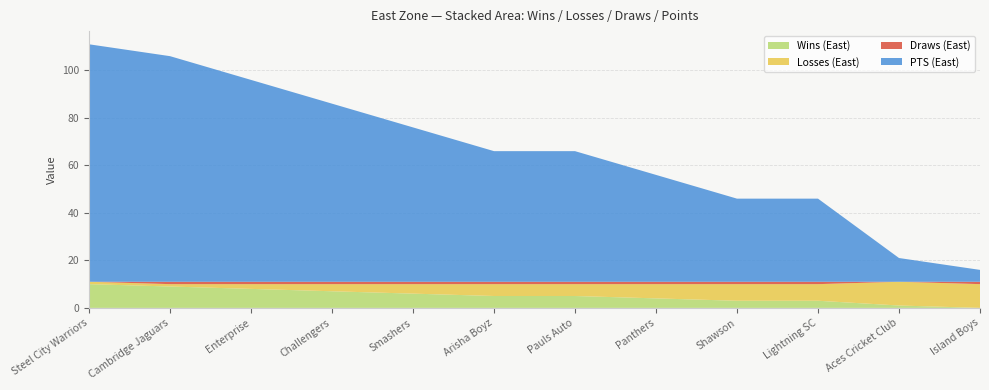

Reading left to right, what are all the values shown in this chart?

Wins (East): 10	9	8	7	6	5	5	4	3	3	1	0
Losses (East): 1	1	2	3	4	5	5	6	7	7	10	10
Draws (East): 0	1	1	1	1	1	1	1	1	1	0	1
PTS (East): 100	95	85	75	65	55	55	45	35	35	10	5